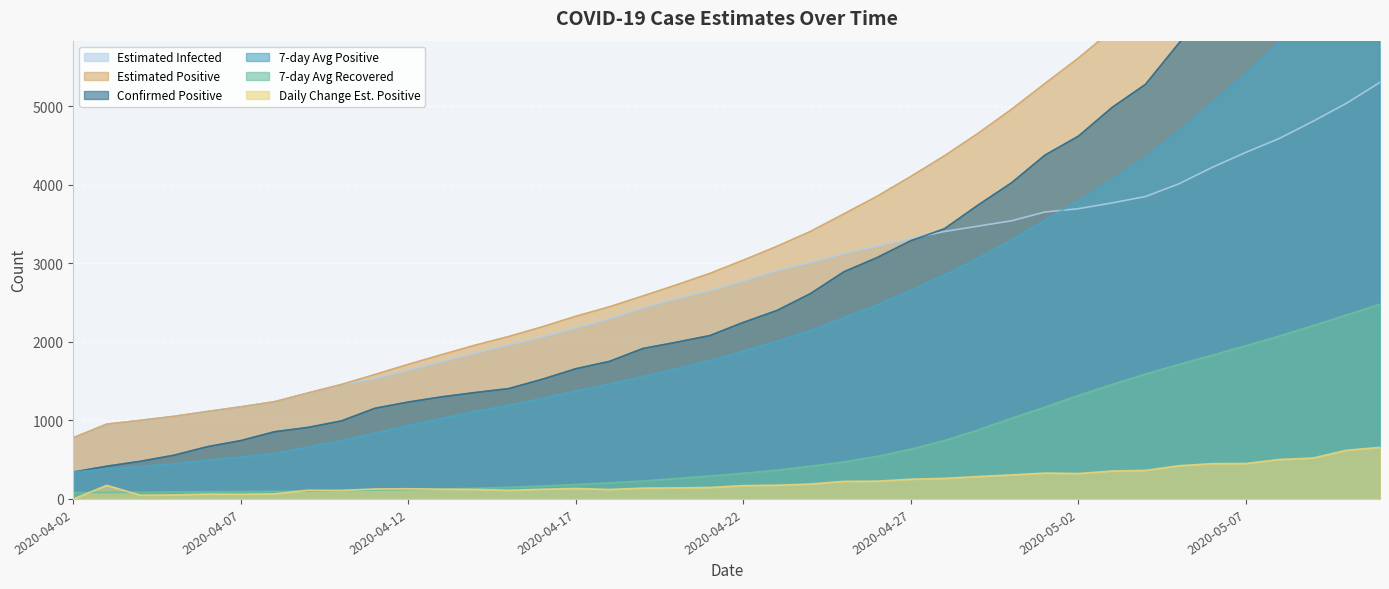

What is the difference between the maximum and minimum values in the positive7 series?

7010.1